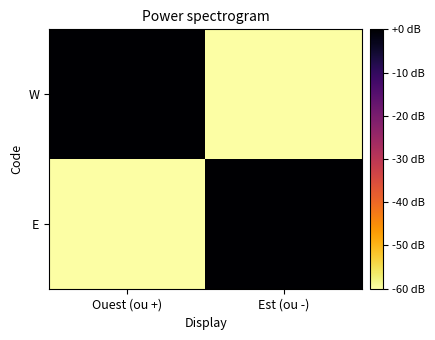

Which has a higher value, Ouest (ou +) or Est (ou -)?

Ouest (ou +)